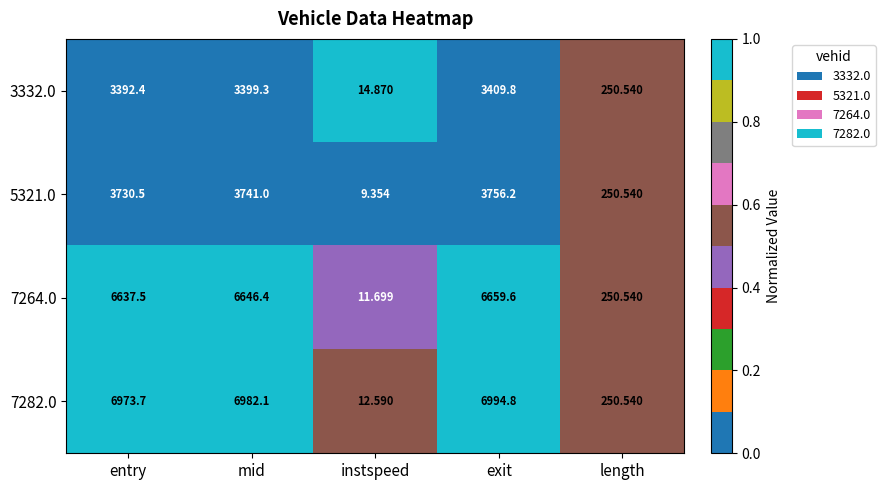

Is the value of 7264.0 at mid greater than the value of 3332.0 at mid?

Yes